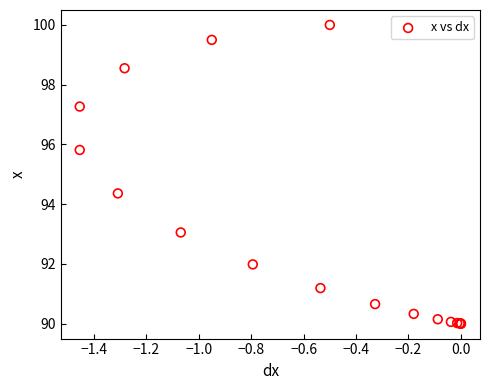

What Y value in the scatter plot is closest to 95?

94.4